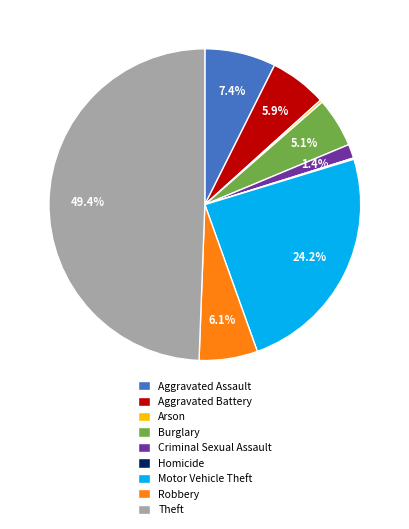

Is Motor Vehicle Theft the majority of the pie?

No